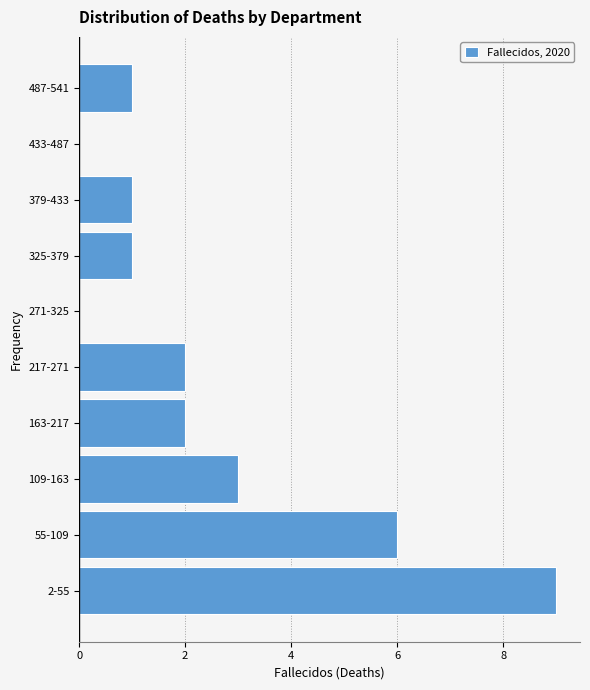

Reading bottom to top, list all the values displayed in this chart.

2-55=9	55-109=6	109-163=3	163-217=2	217-271=2	271-325=0	325-379=1	379-433=1	433-487=0	487-541=1